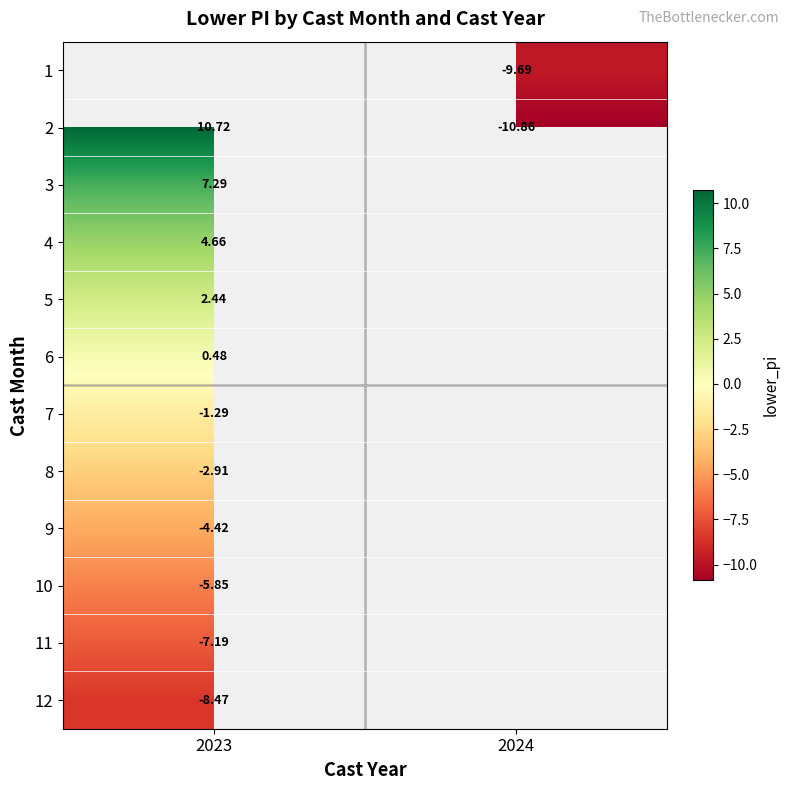

Is the value of 4 at 2023 greater than the value of 8 at 2023?

Yes